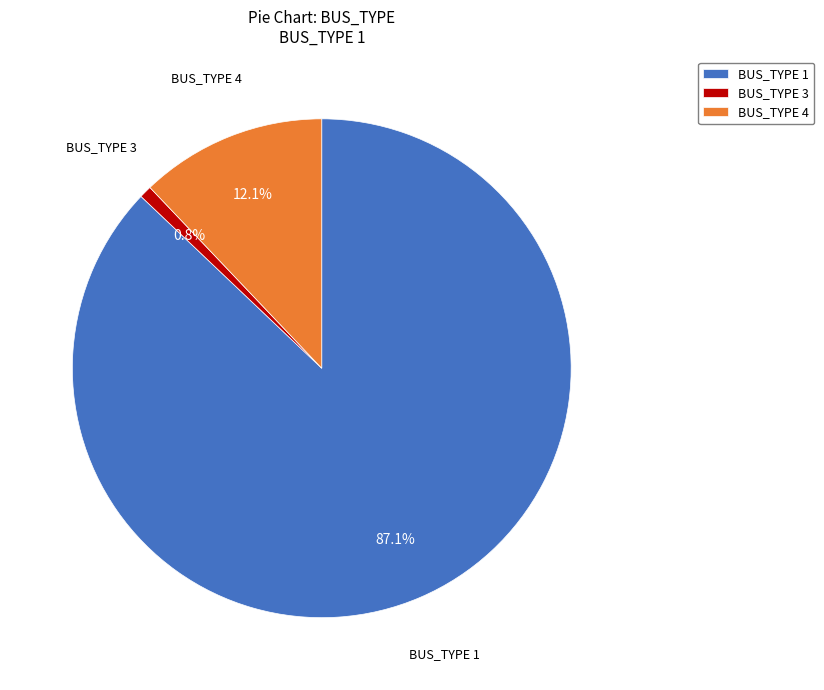

Which has a higher value, BUS_TYPE 4 or BUS_TYPE 3?

BUS_TYPE 4